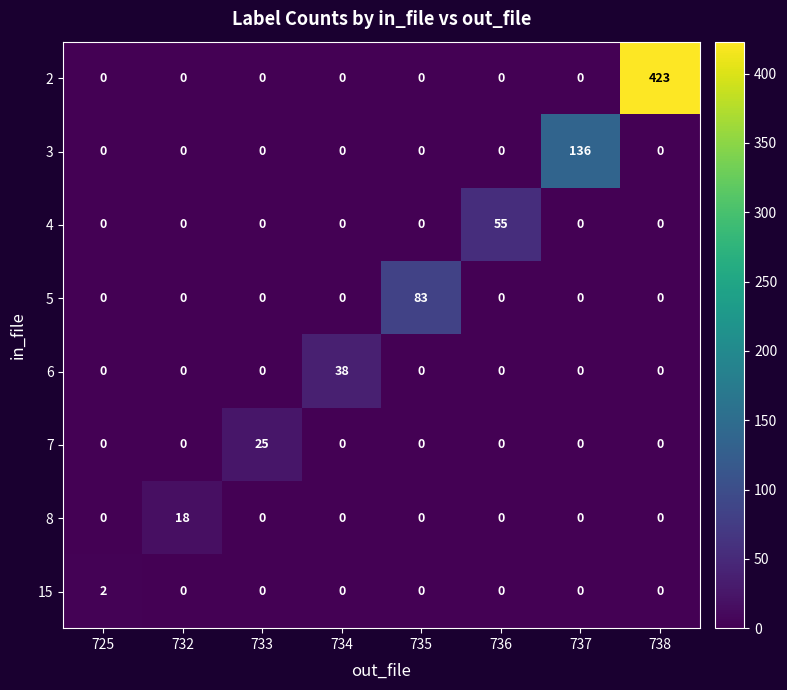

The value of 8 at 725 is -9. True or false?

False